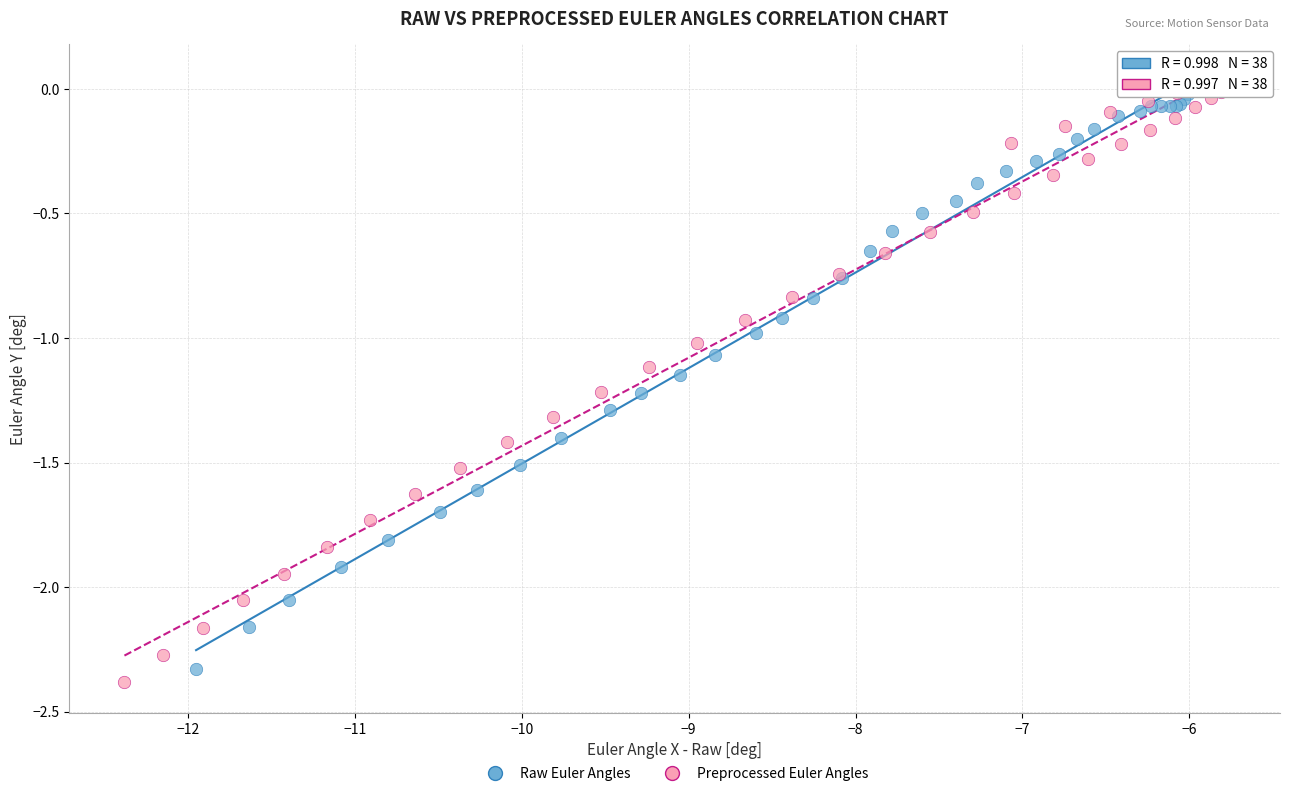

Which series has the largest Y range (max minus min)?

Preprocessed Euler Angles